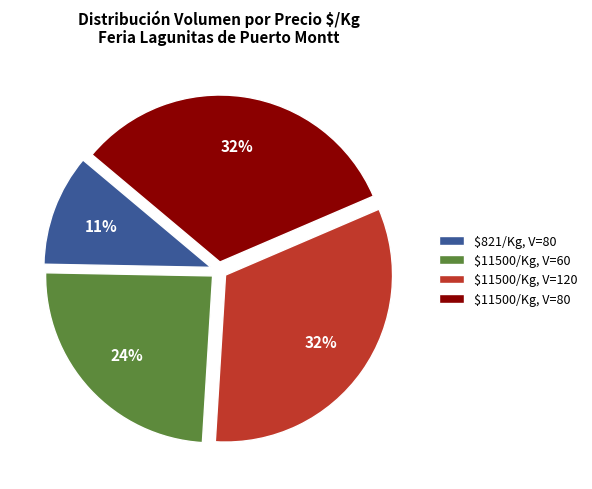

Is there a majority slice in this chart?

No